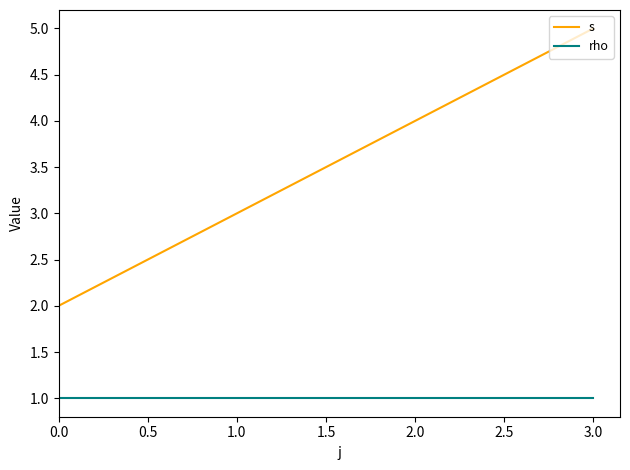

True or false: rho and s cross at least once.

False